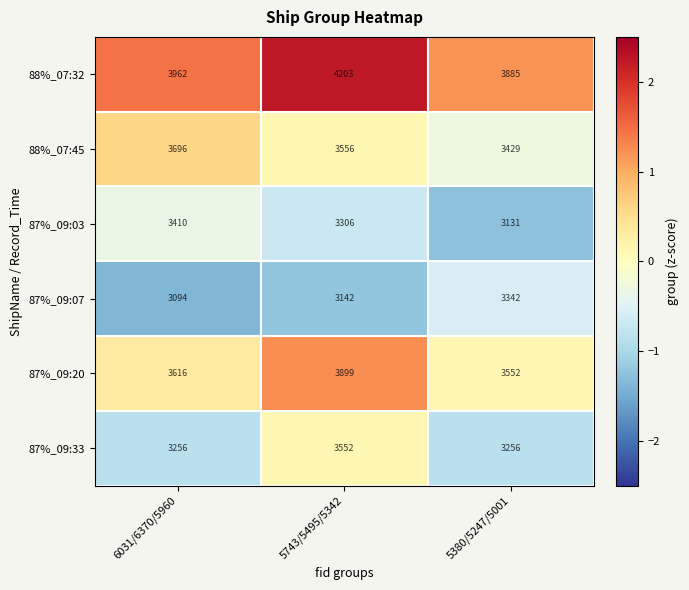

What is the minimum value shown in the chart?

3094